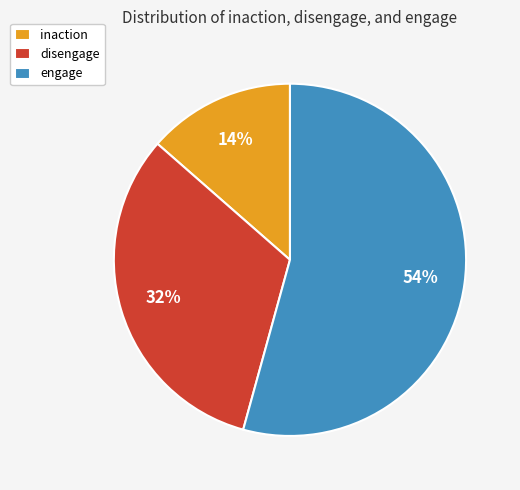

Does disengage represent more than half of the total?

No